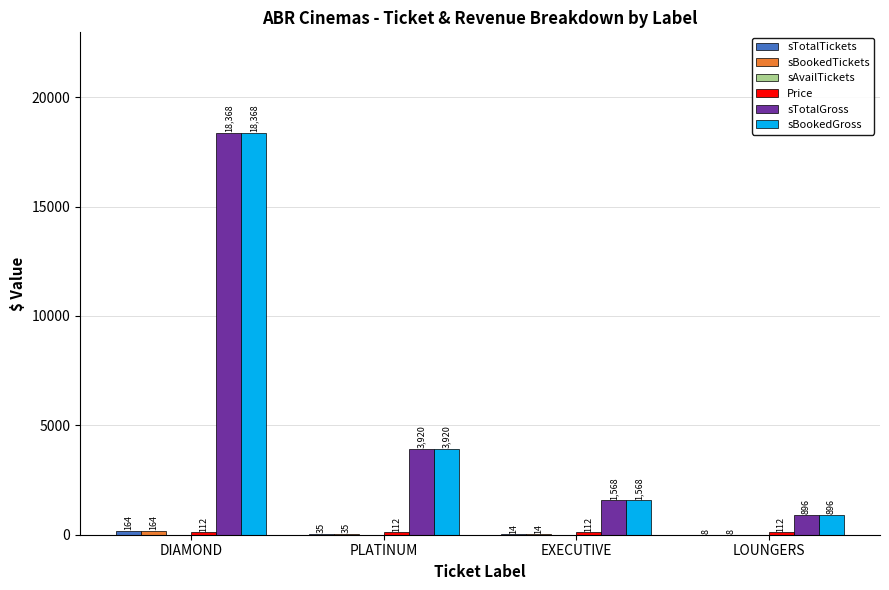

What is the highest value of the sTotalGross series?

18368